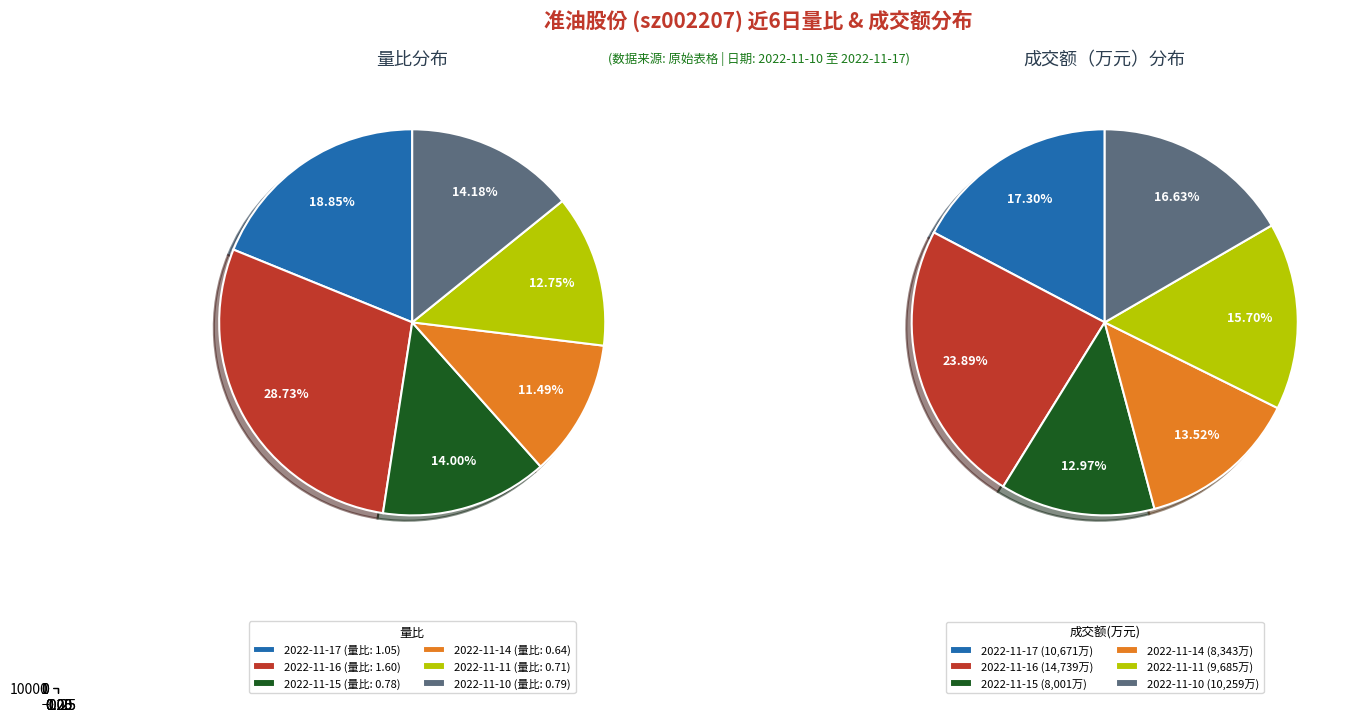

Rank the categories by value from highest to lowest.

2022-11-16, 2022-11-17, 2022-11-10, 2022-11-15, 2022-11-11, 2022-11-14